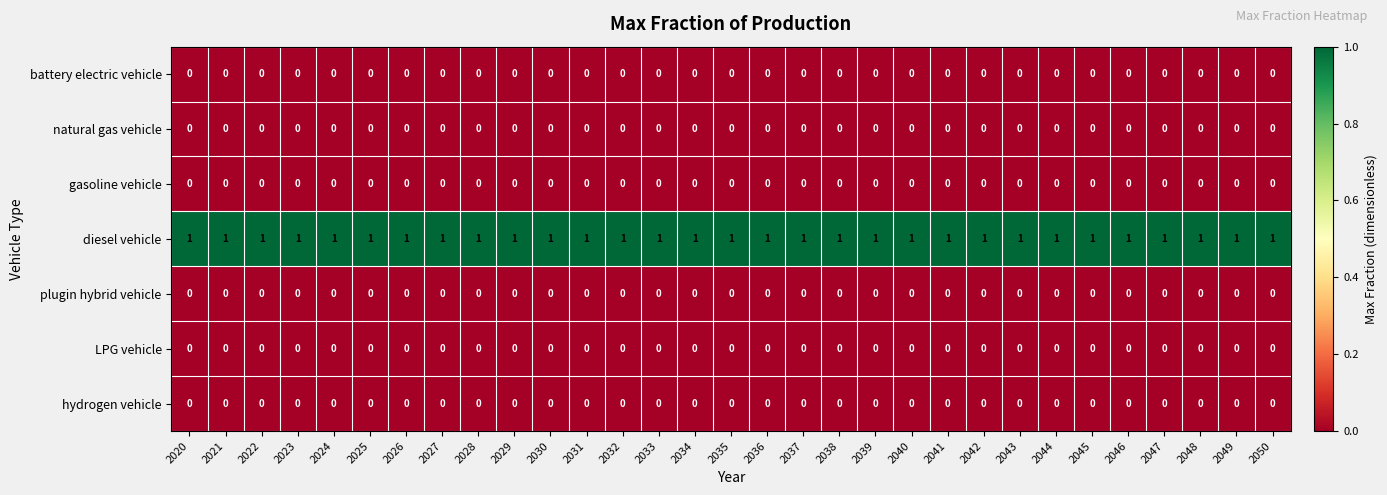

At how many categories does at least one series exceed 0?

31